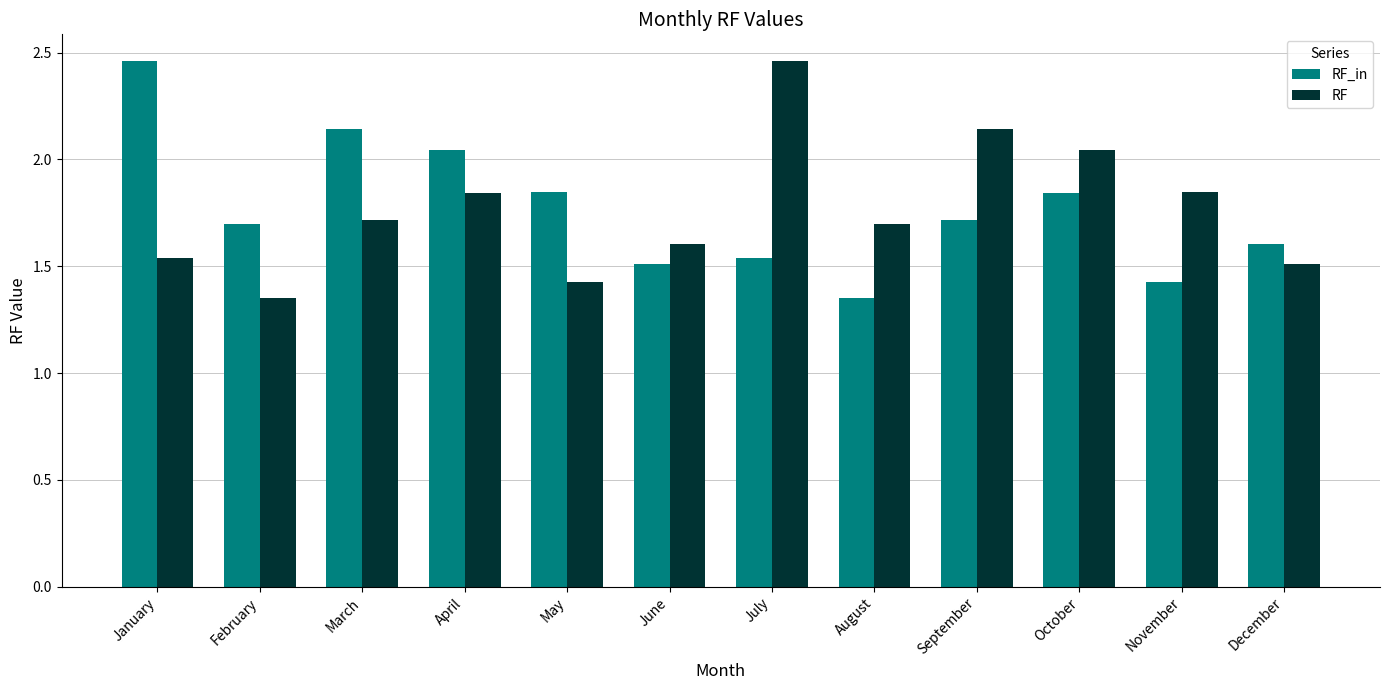

What is the total value across all series at December?

3.1